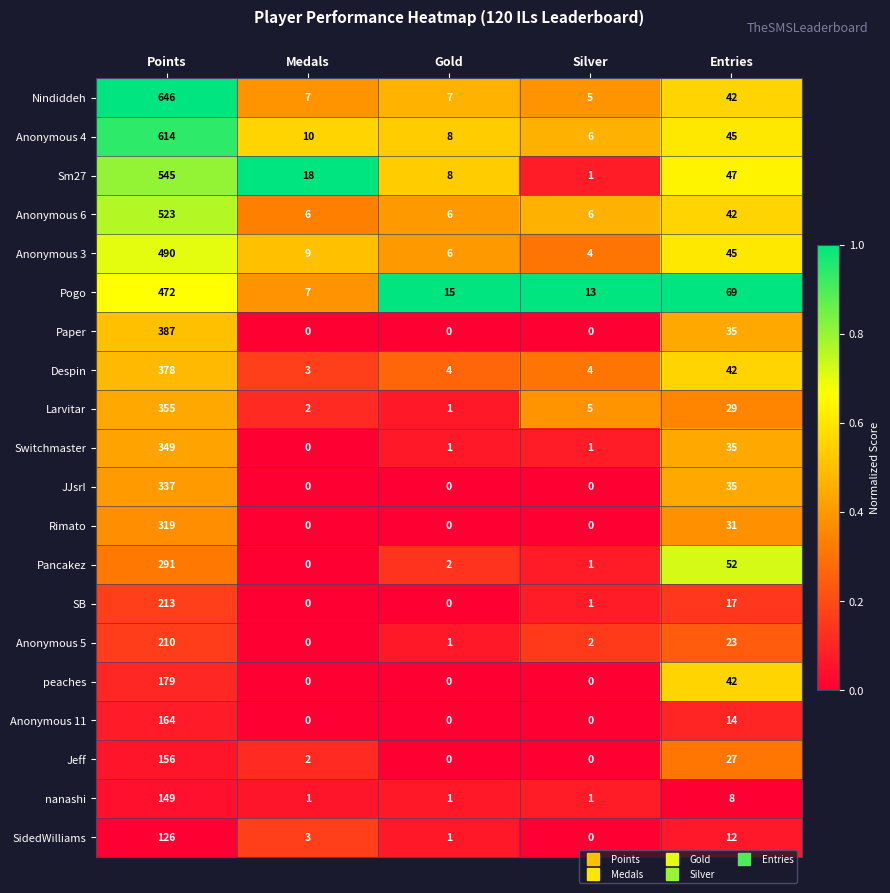

At how many categories does at least one series exceed 0?

5